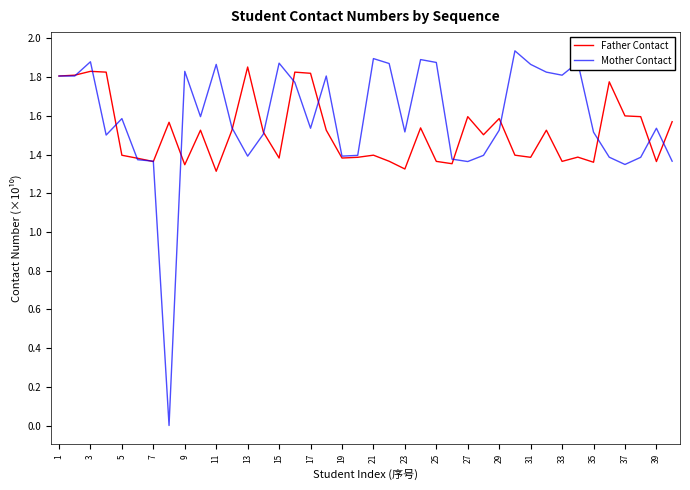

Which series has the widest spread of values?

Mother Contact